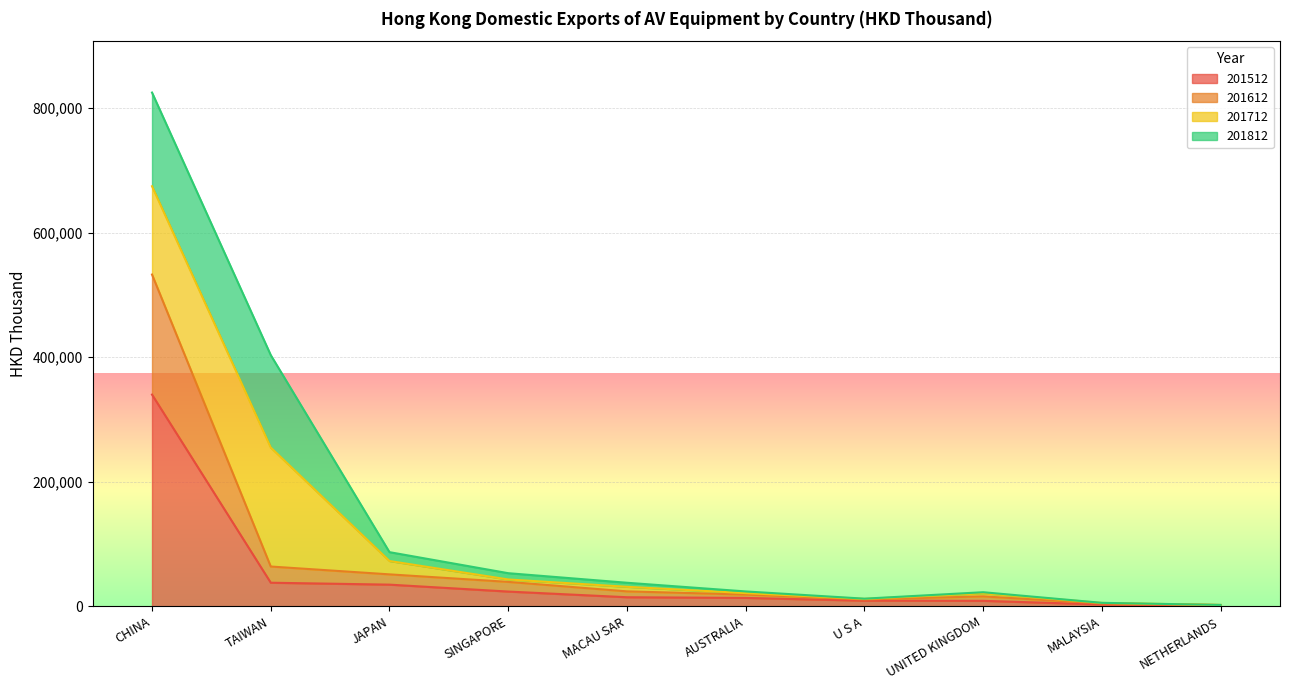

Is it true that 201612 equals 23364.8 at UNITED KINGDOM?

False